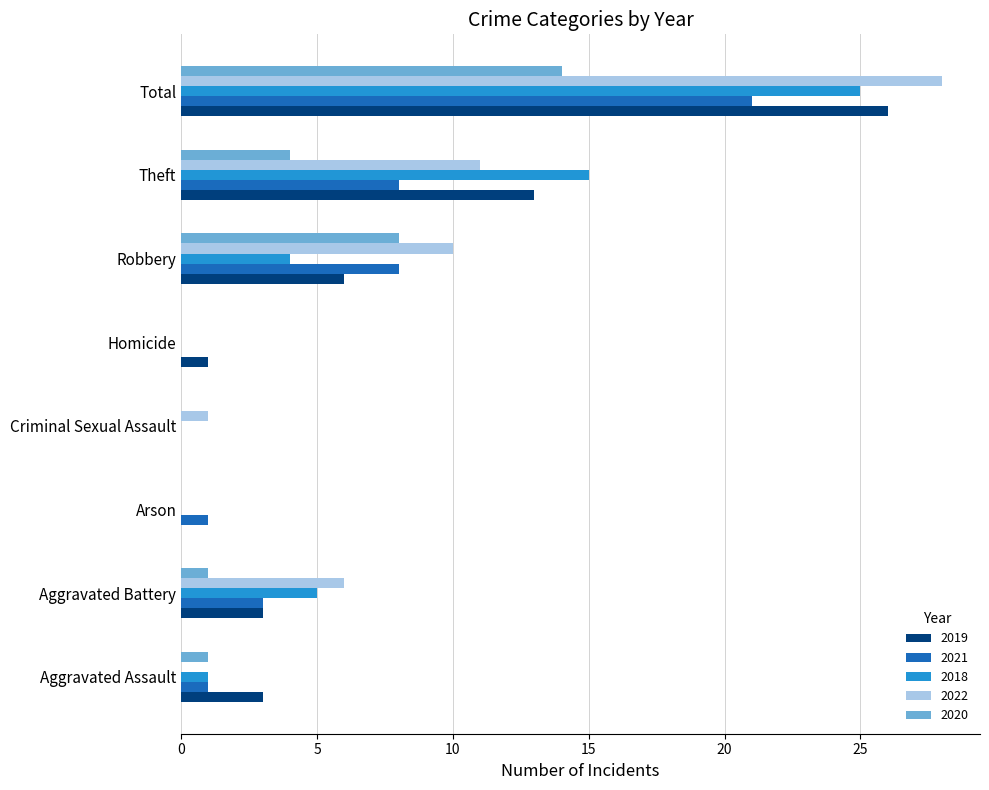

At which category is the sum across all series the highest?

Total